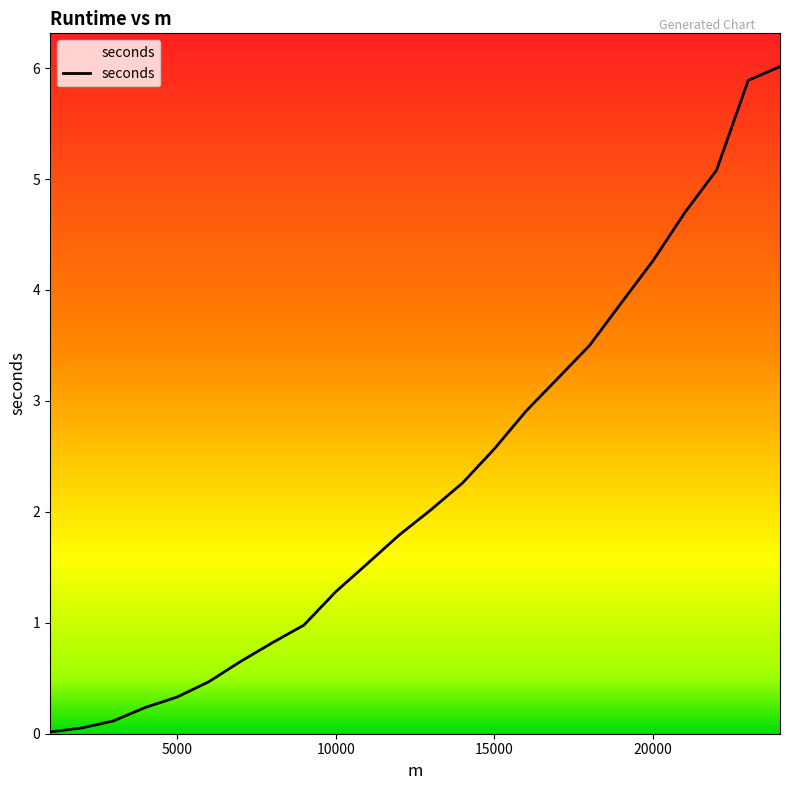

What is the maximum value shown in the chart?

6.0